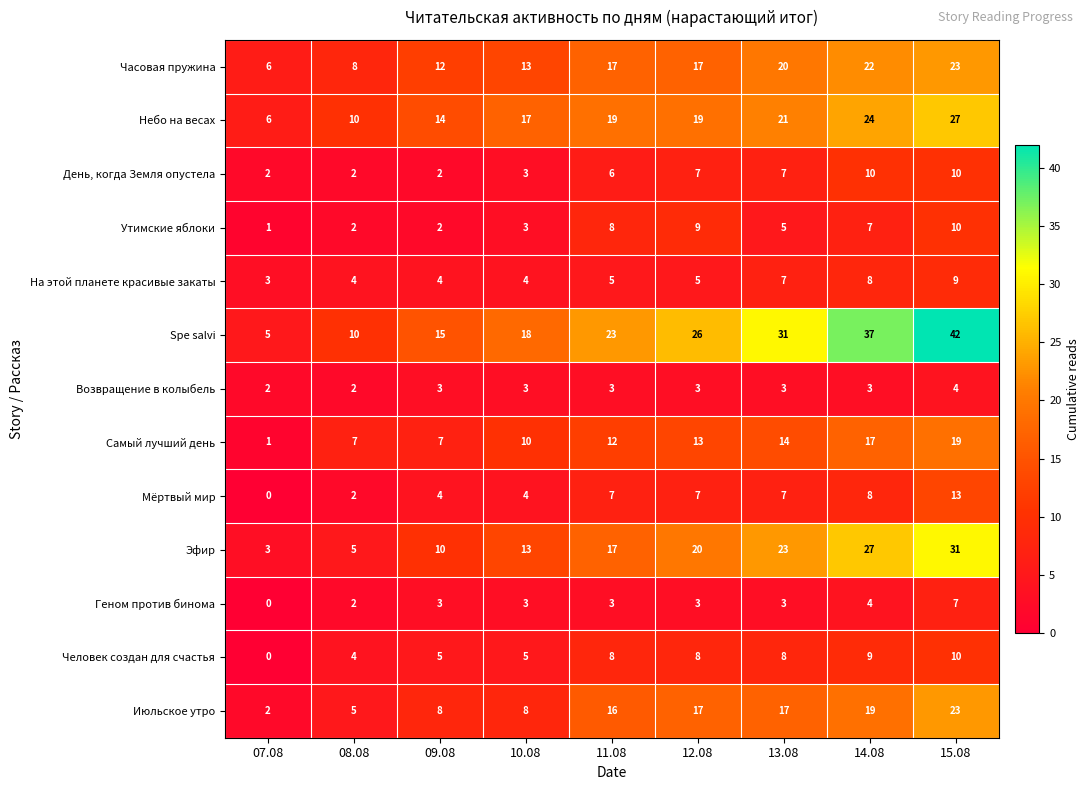

Is it true that Возвращение в колыбель equals 2 at 15.08?

False